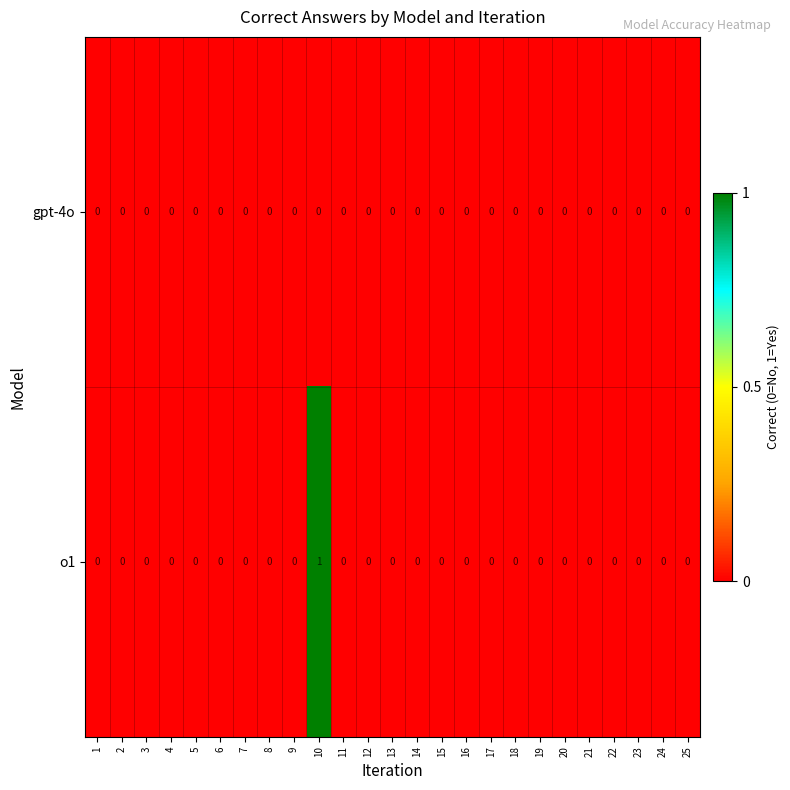

Is it true that o1 equals -1 at 24?

False